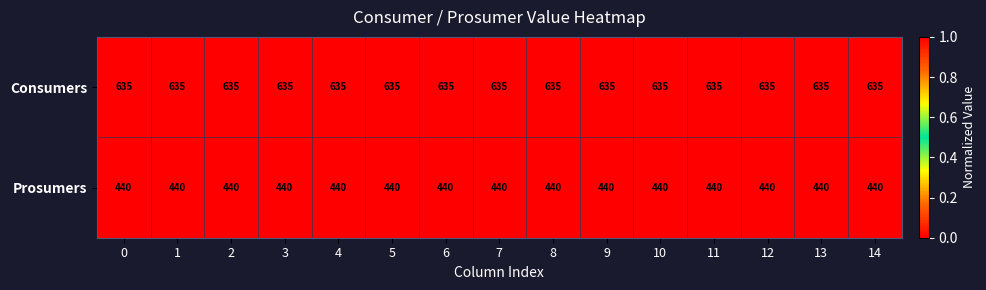

Rank the series by their average value, from highest to lowest.

Consumers, Prosumers